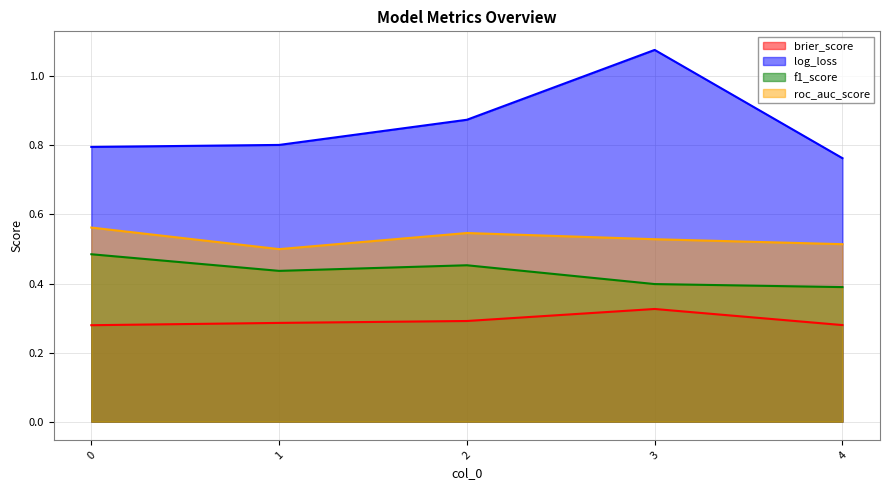

At which label is log_loss closest to 0?

4